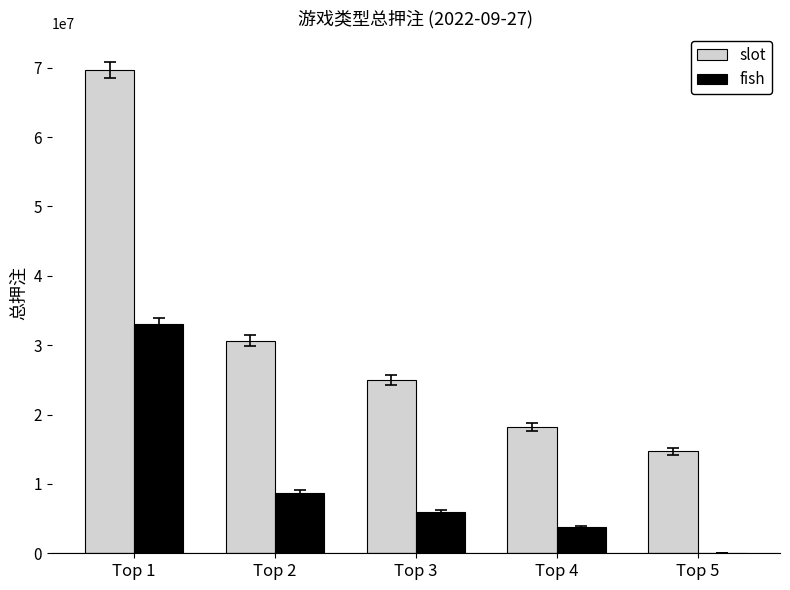

Is it true that slot equals 25436553.5 at Top 5?

False